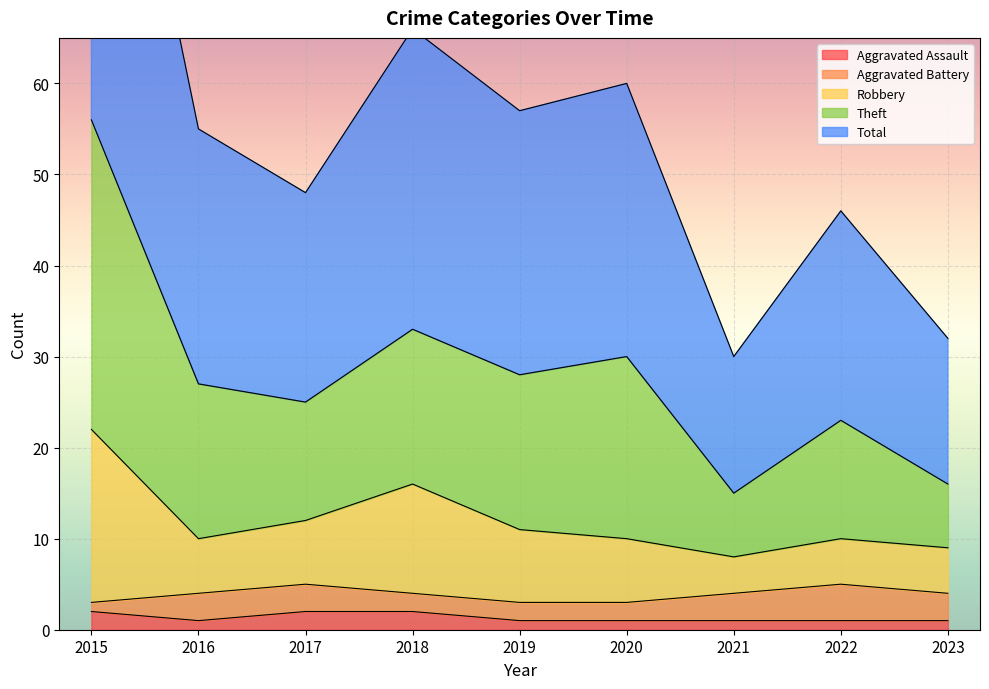

What is the sum of all Total values?

253